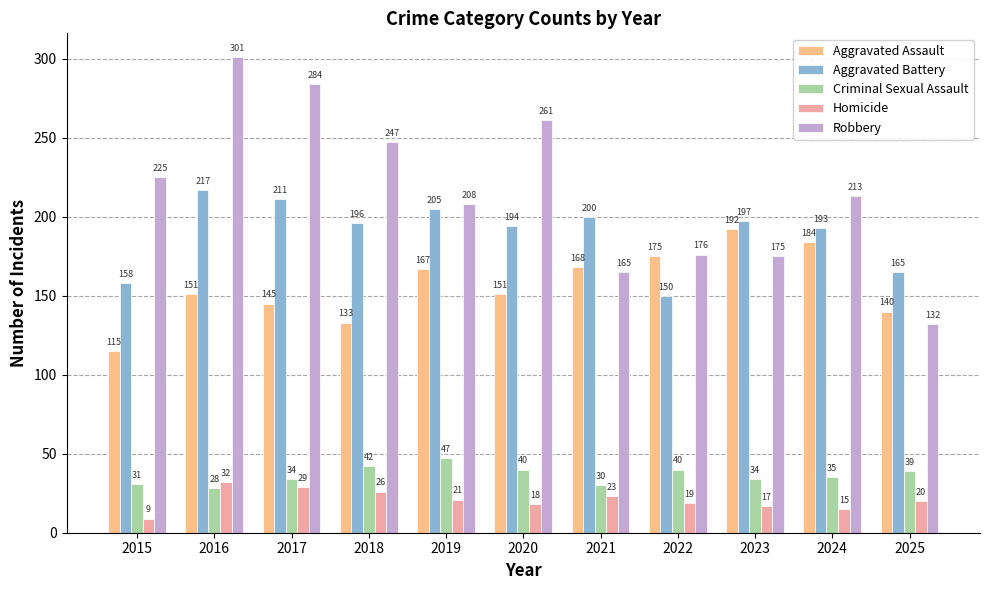

Reading left to right, extract all data points from this chart.

Aggravated Assault: 115	151	145	133	167	151	168	175	192	184	140
Aggravated Battery: 158	217	211	196	205	194	200	150	197	193	165
Criminal Sexual Assault: 31	28	34	42	47	40	30	40	34	35	39
Homicide: 9	32	29	26	21	18	23	19	17	15	20
Robbery: 225	301	284	247	208	261	165	176	175	213	132